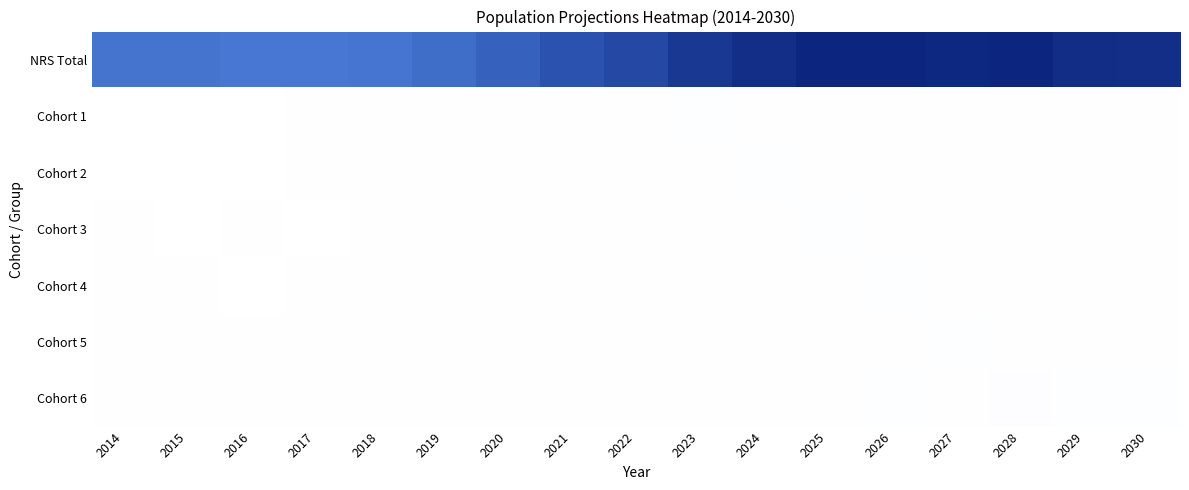

Between 2026 and 2017, which is larger?

2026